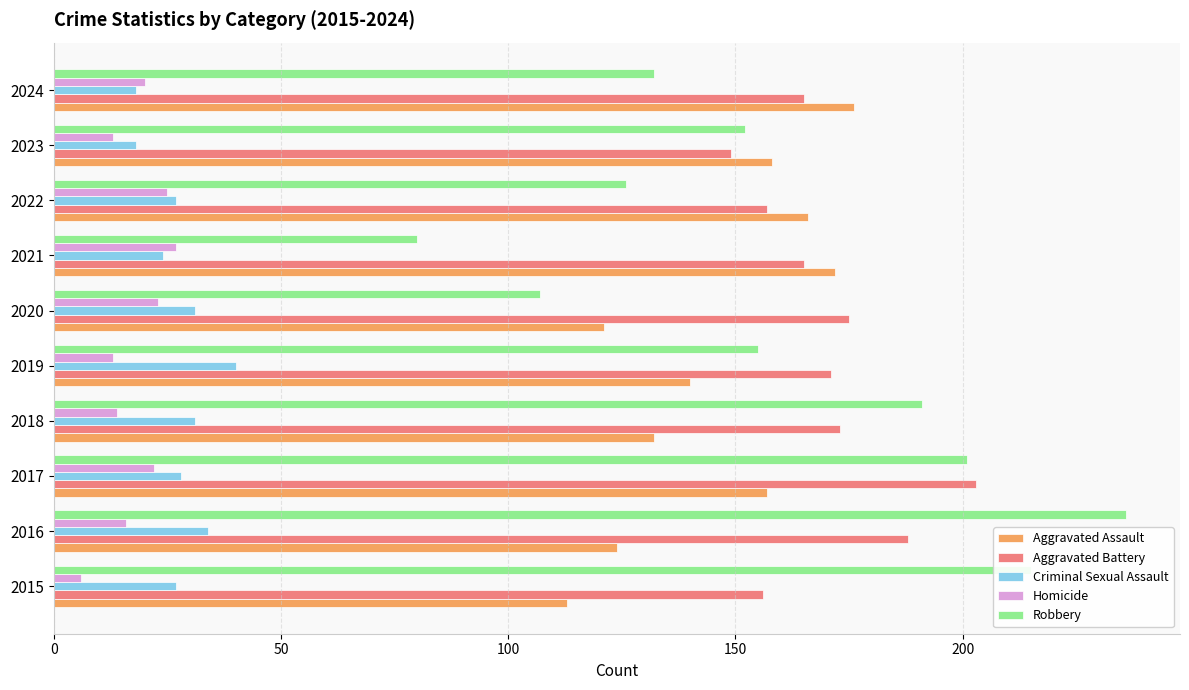

At which label does Homicide reach its peak?

2021